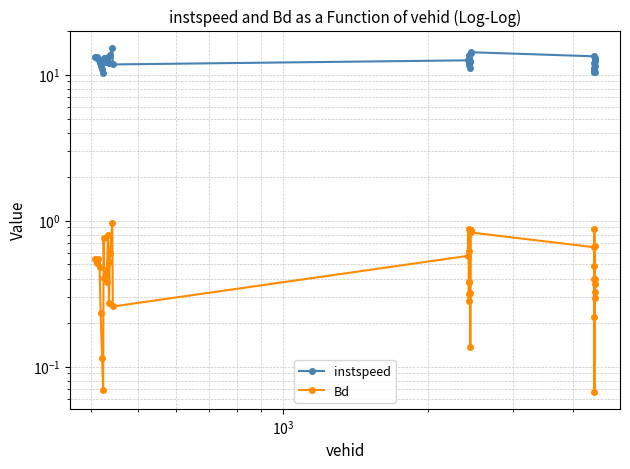

The Bd series shows 0.5 at 37. True or false?

False